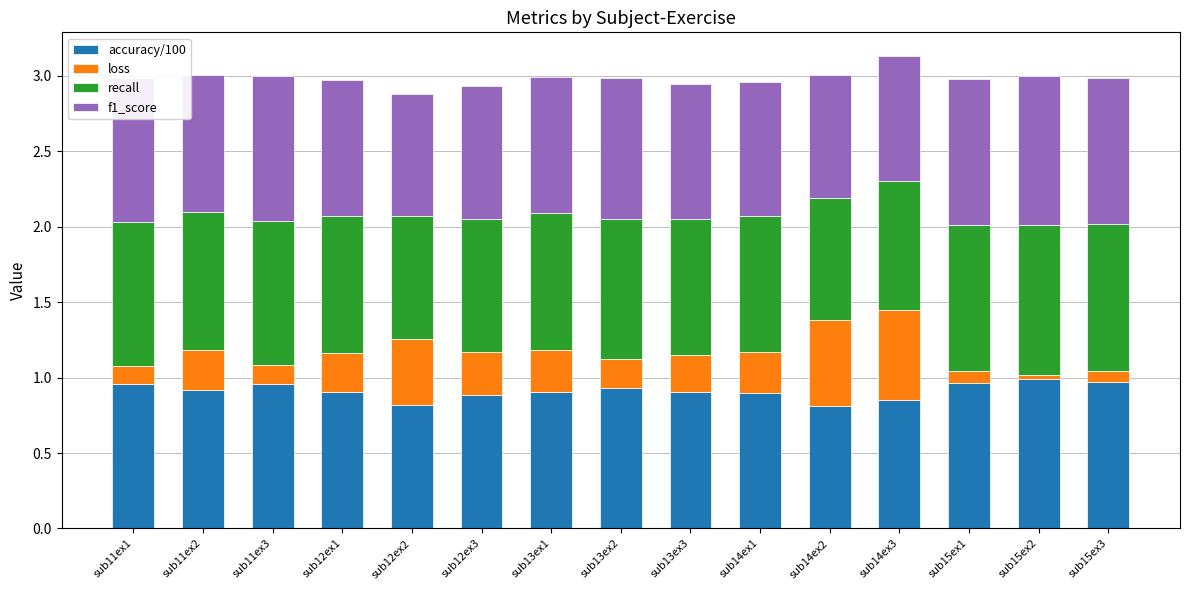

True or false: accuracy/100 has a value of 1.5 at sub14ex1.

False